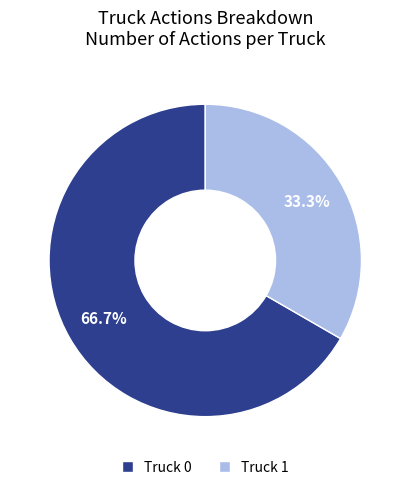

How many segments does this pie chart have?

2